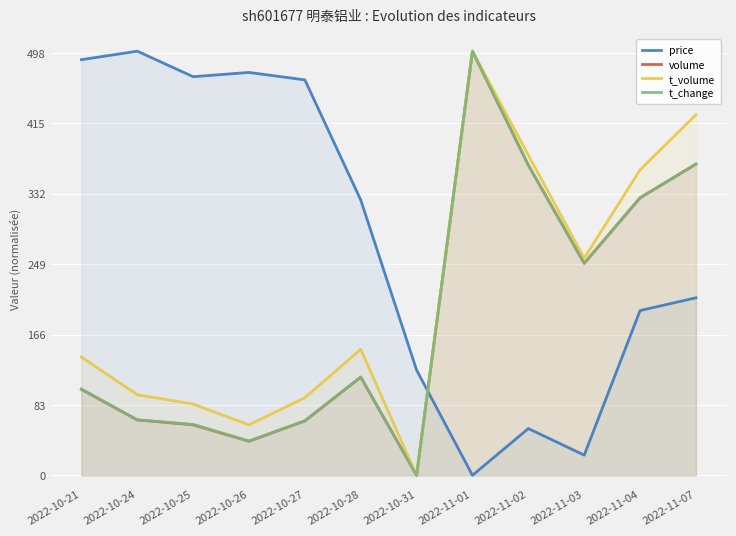

True or false: t_volume has a value of 609.1 at 2022-11-02.

False